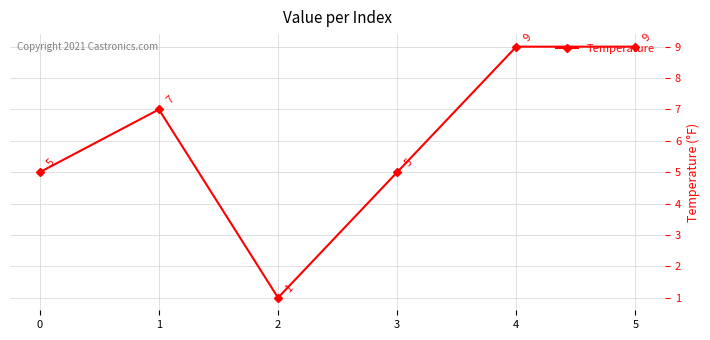

What is the ratio of the value at 4 to the value at 0?

1.8